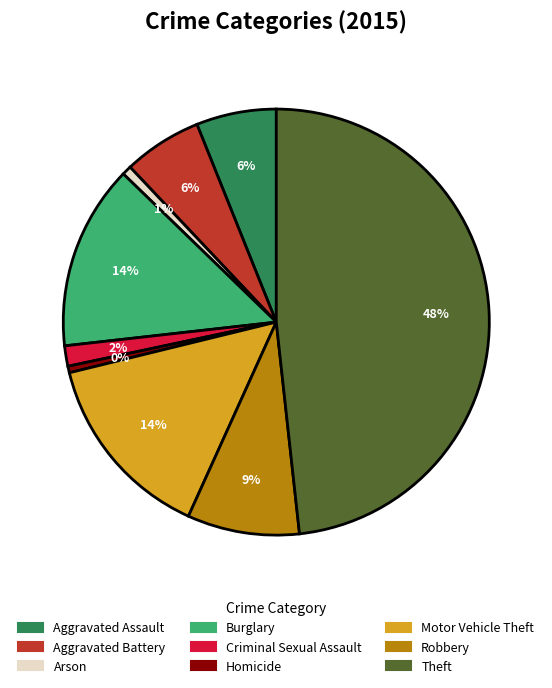

Is there a majority slice in this chart?

No